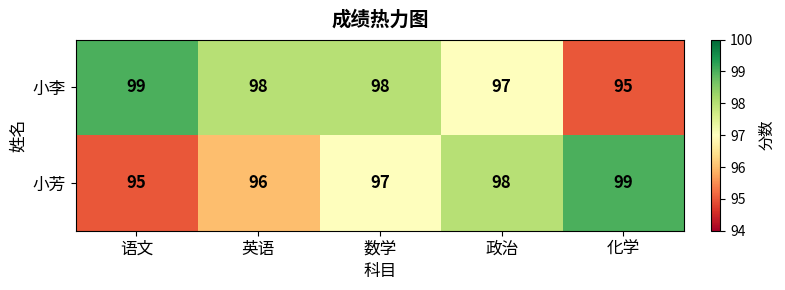

The value of 小李 at 数学 is 98. True or false?

True